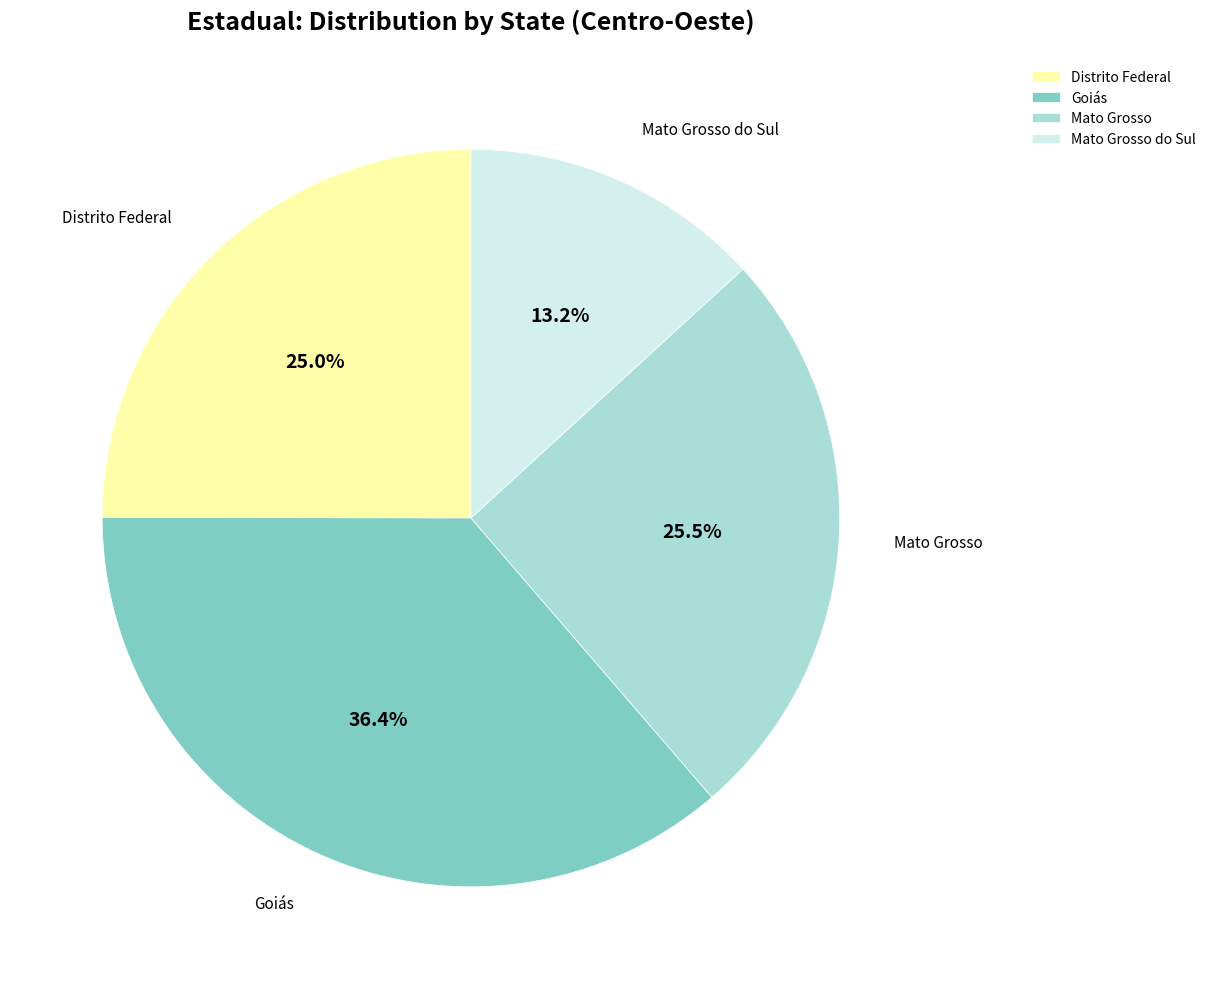

To the nearest percent, what is the difference between the Distrito Federal and Mato Grosso do Sul slice percentages?

12%